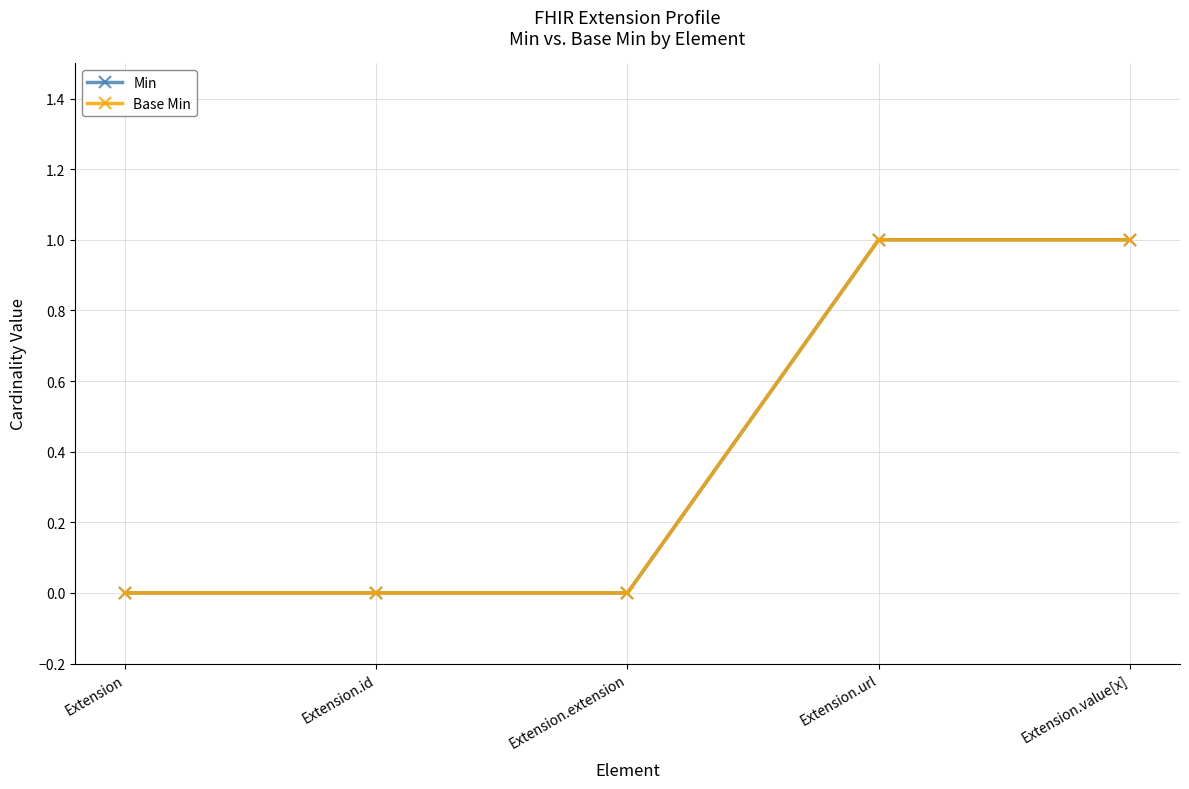

Is this an area chart (filled region under the line)?

No